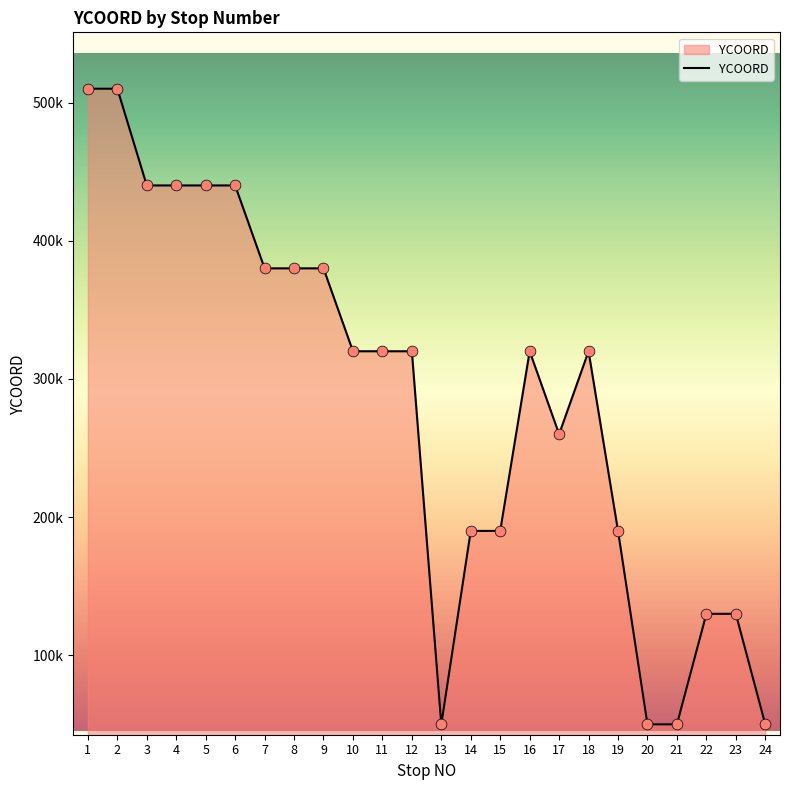

Approximately how many times larger is the value at 17 compared to 19?

1.4